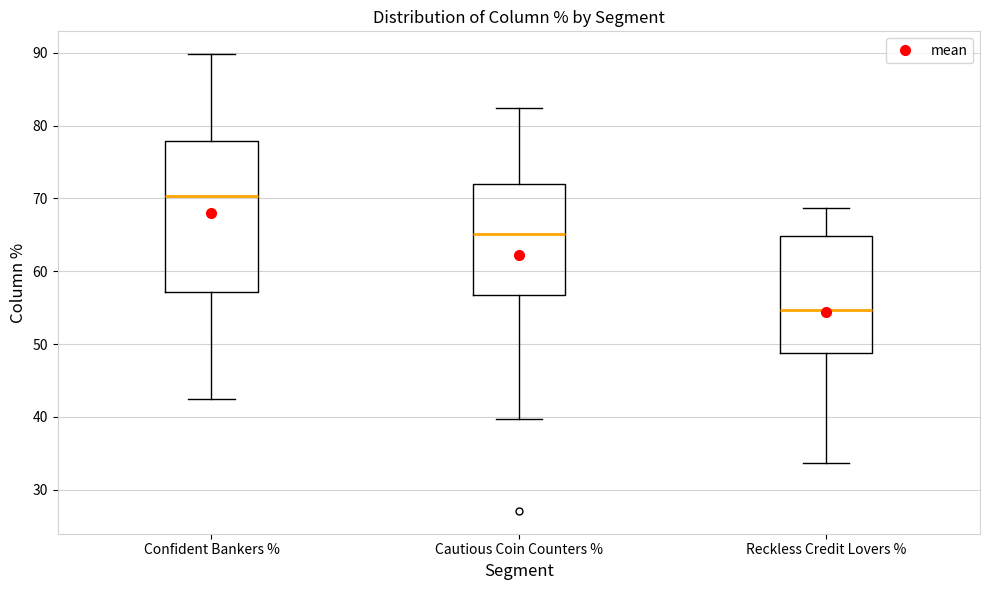

Where does the median line of the box for Cautious Coin Counters % sit on the y-axis? The values are not printed on the chart, so give them approximately, as read against the axis.

65